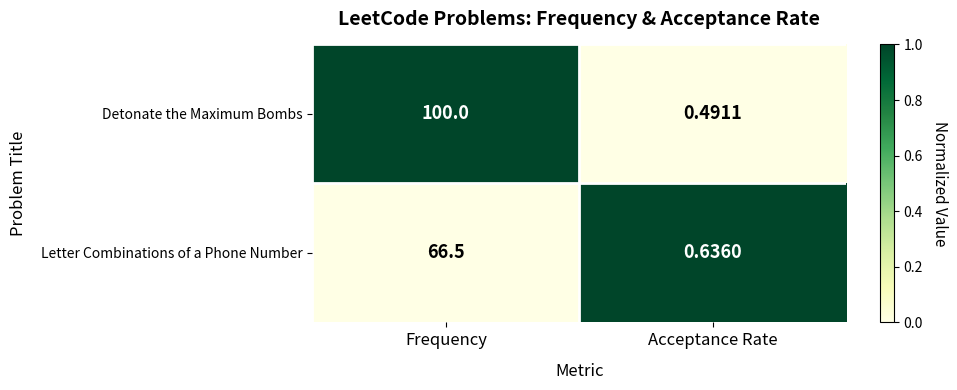

Where is Letter Combinations of a Phone Number nearest to the value 33?

Acceptance Rate